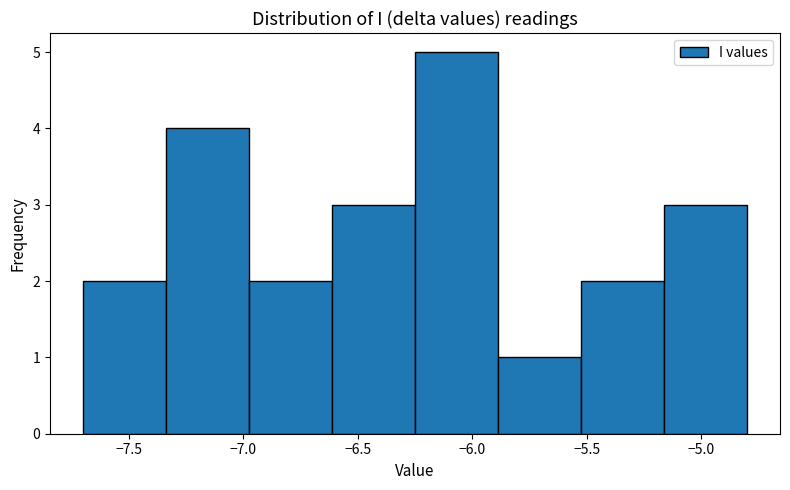

Over which range of the x-axis is the bar tallest?

-6.25 to -5.90